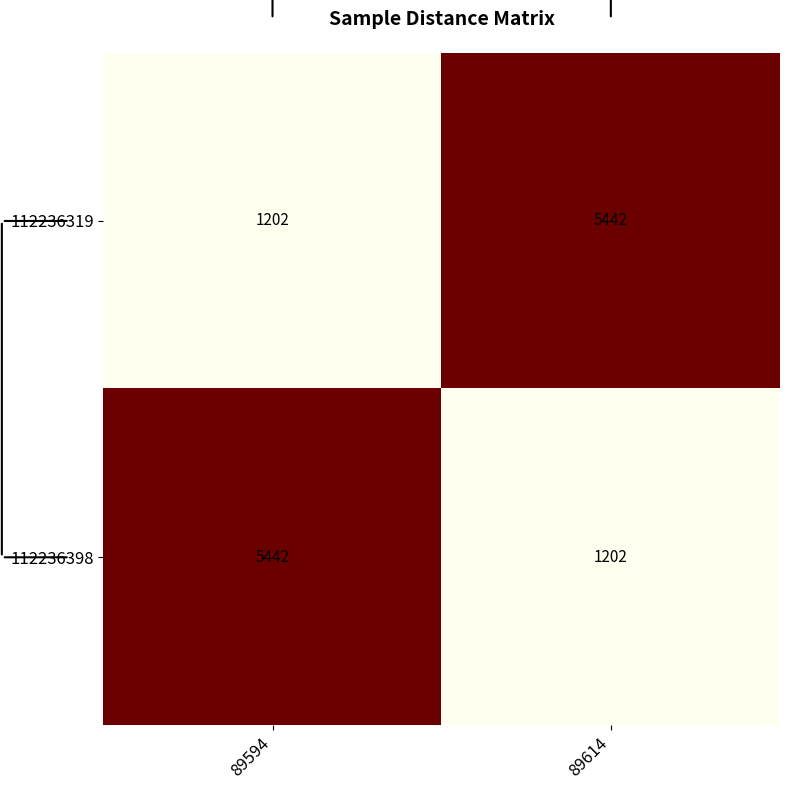

What is the highest value of the 112236398 series?

5442